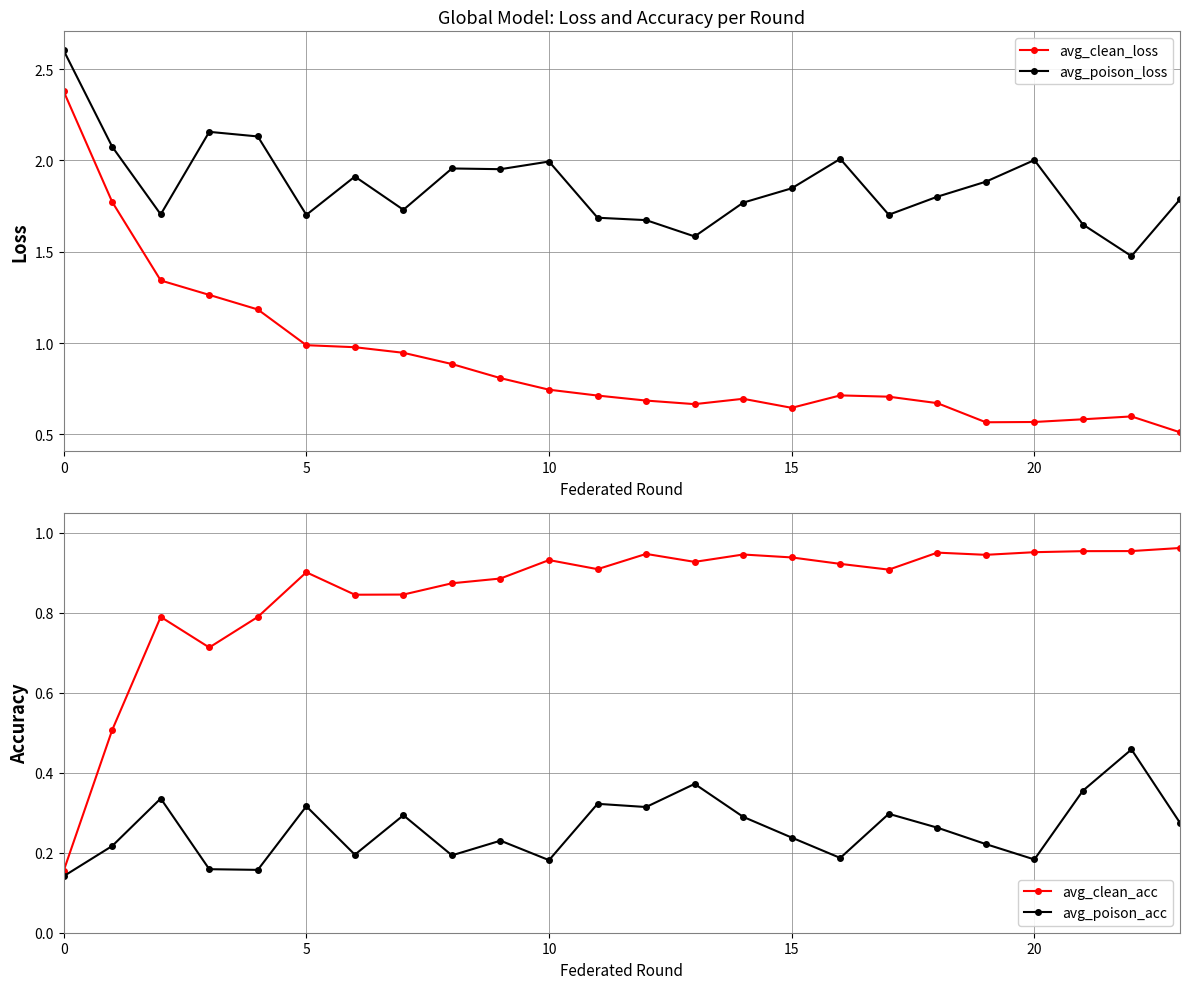

Is this an area chart (filled region under the line)?

No